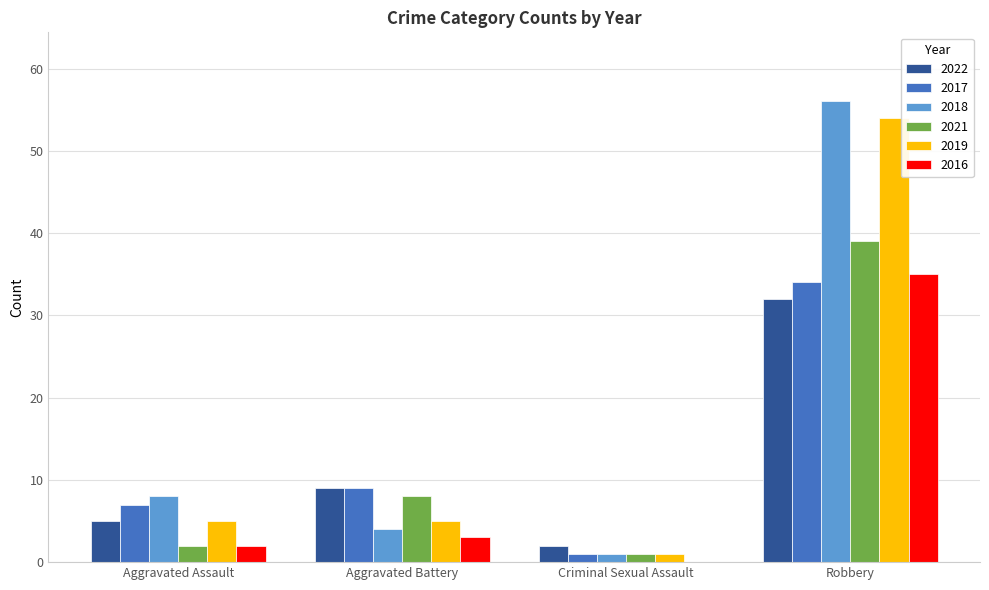

At which label is 2022 closest to 17?

Aggravated Battery